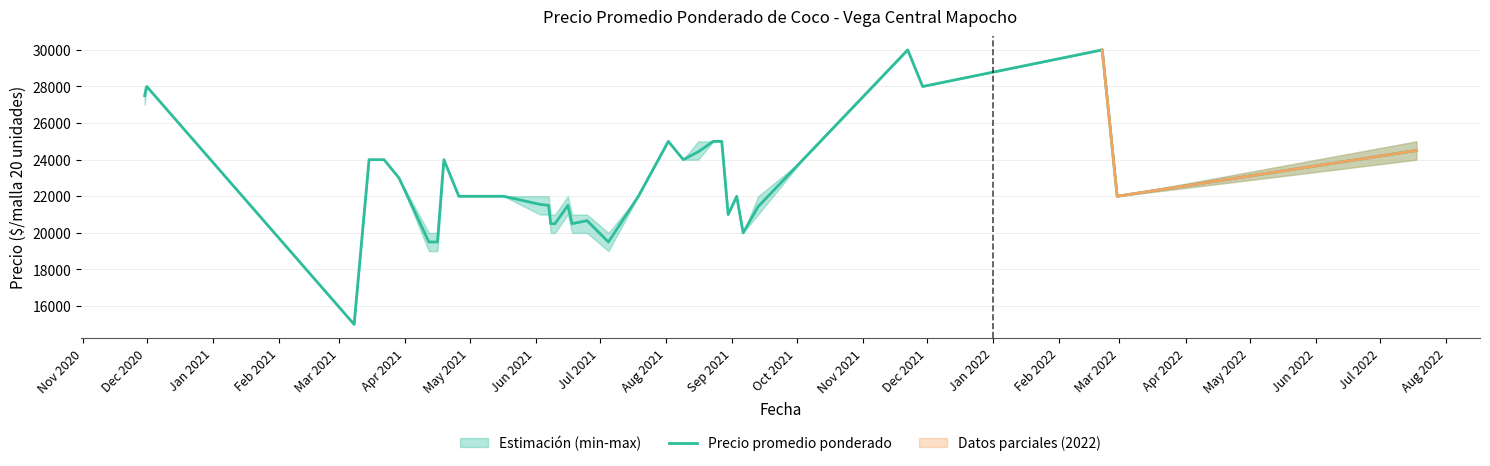

Is this an area chart (filled region under the line)?

No